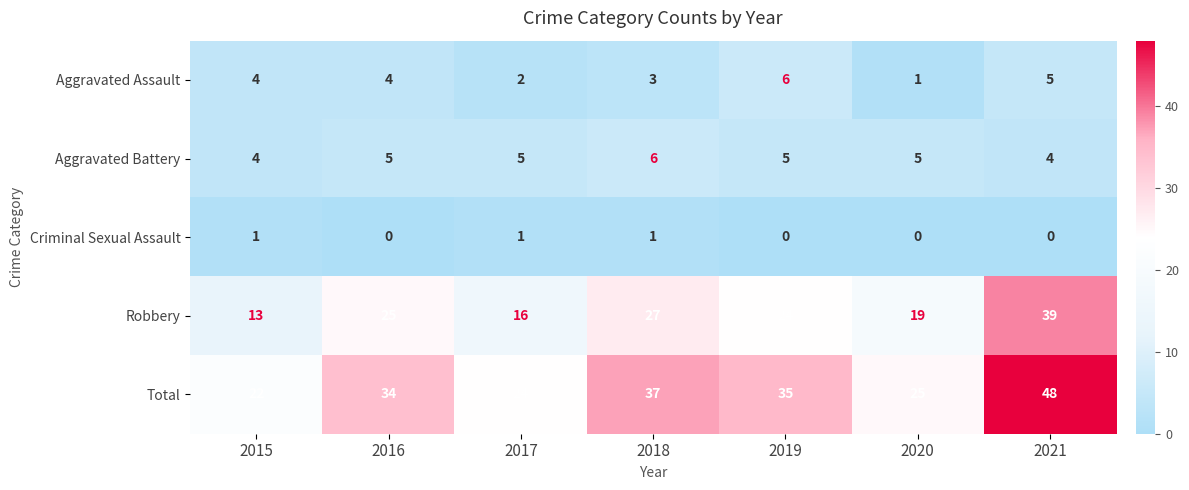

What is the difference between the highest and lowest values at 2017?

23